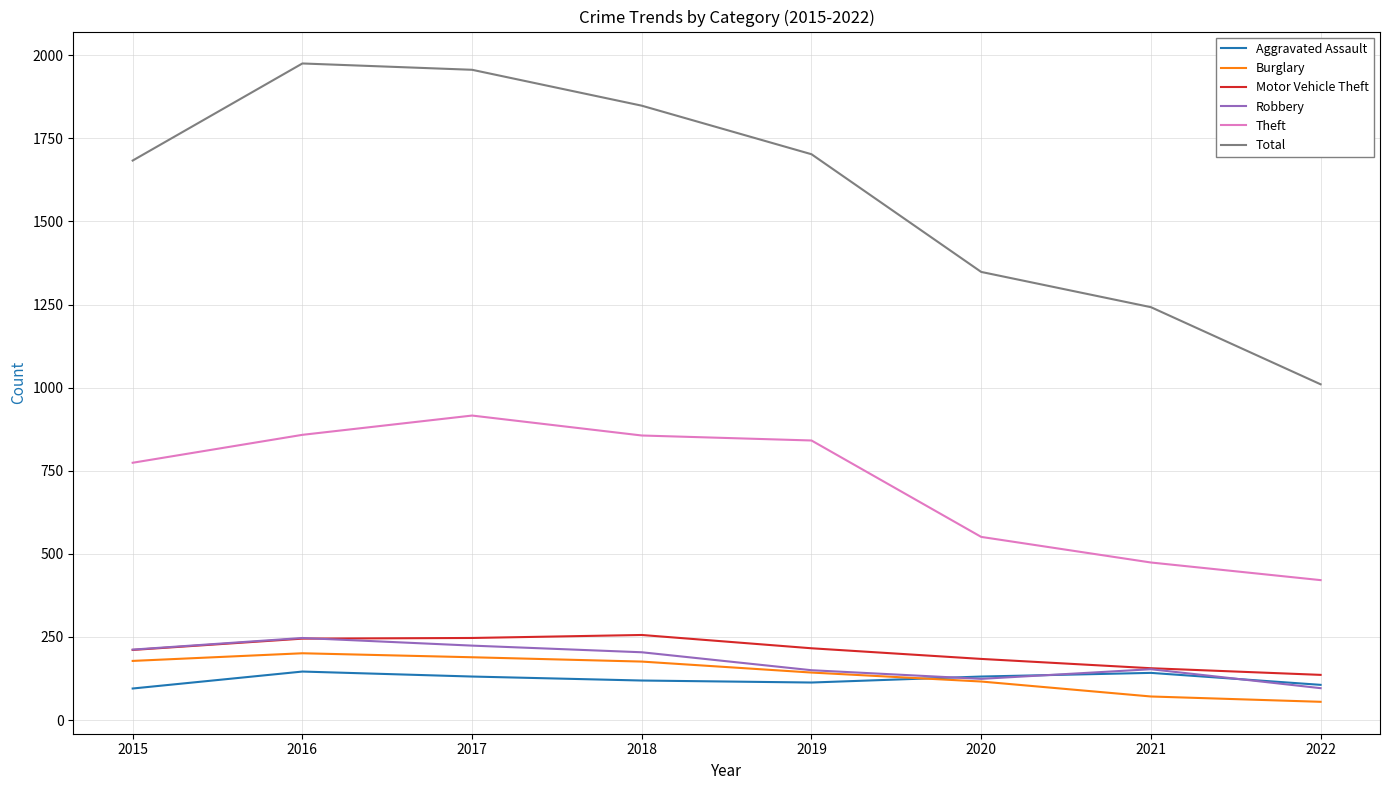

How many categories are shown in the chart?

8